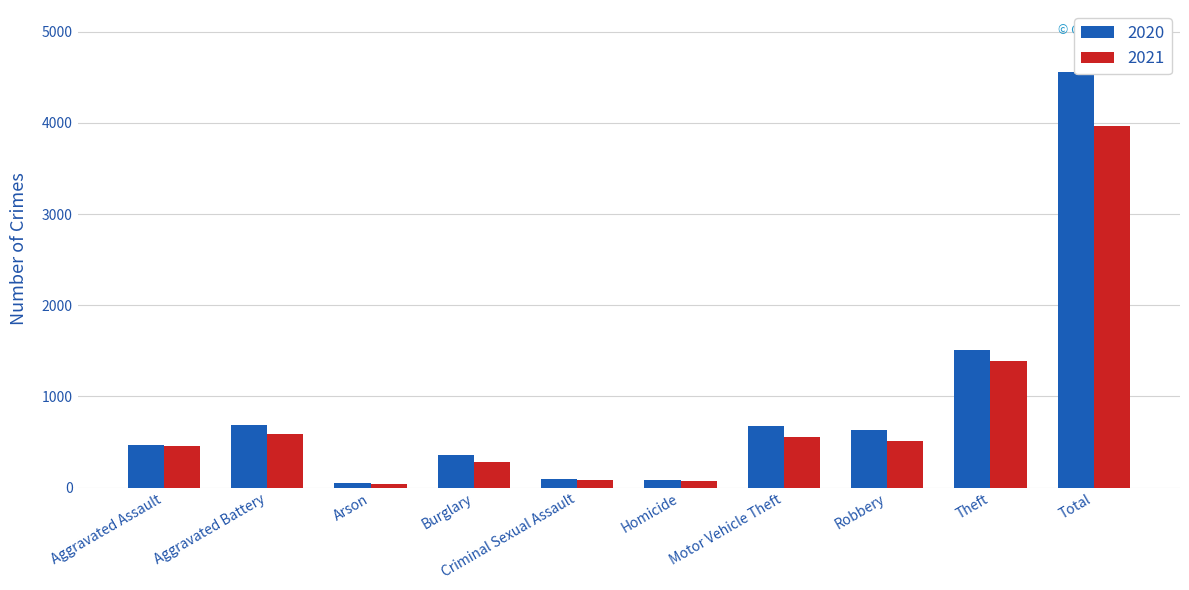

What is the difference between the maximum and minimum values in the 2020 series?

4501